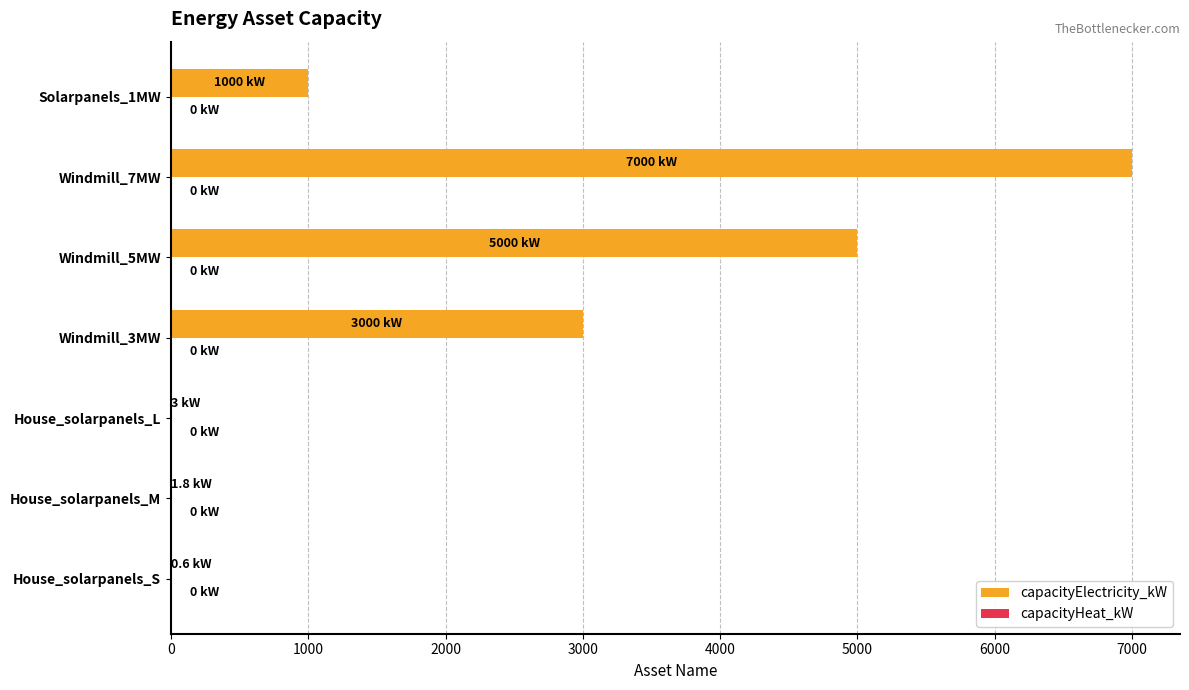

The value at Windmill_5MW is 5000.0. True or false?

True